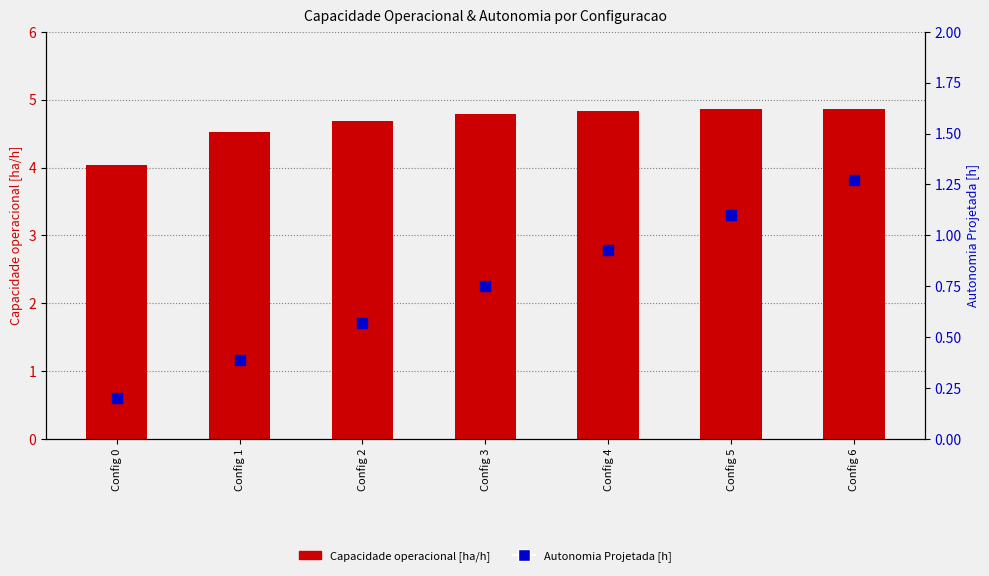

At which category is the sum across all series the highest?

Config 6